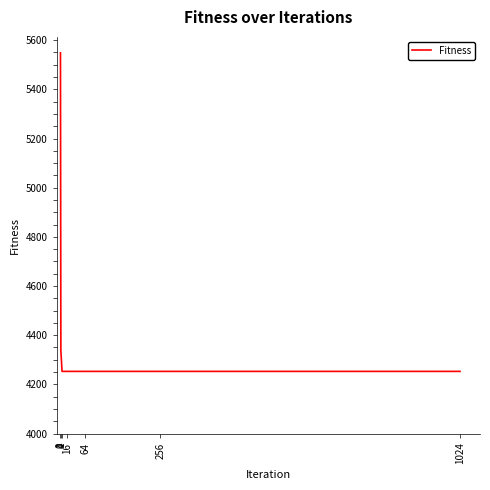

At which label is the value closest to 4900?

1